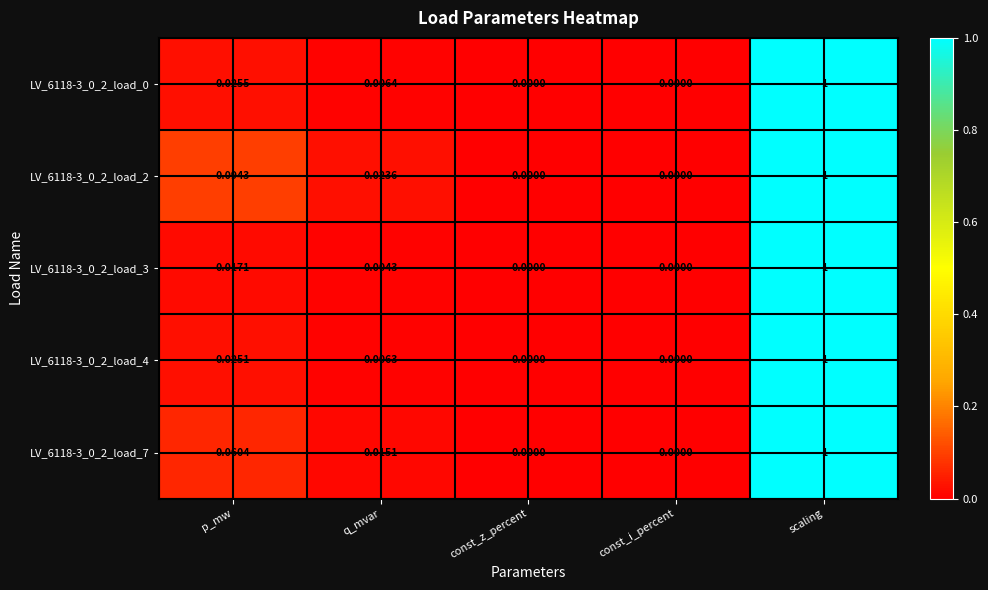

At which category is the sum across all series the highest?

scaling